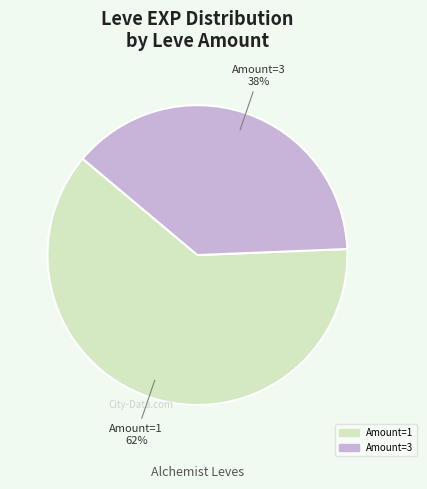

How many slices are in this pie chart?

2